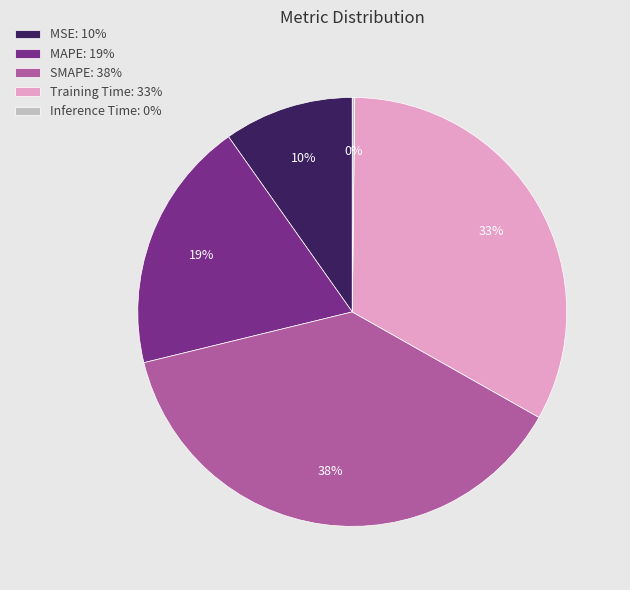

Approximately how many times larger is the value at MSE: 10% compared to Training Time: 33%?

0.3